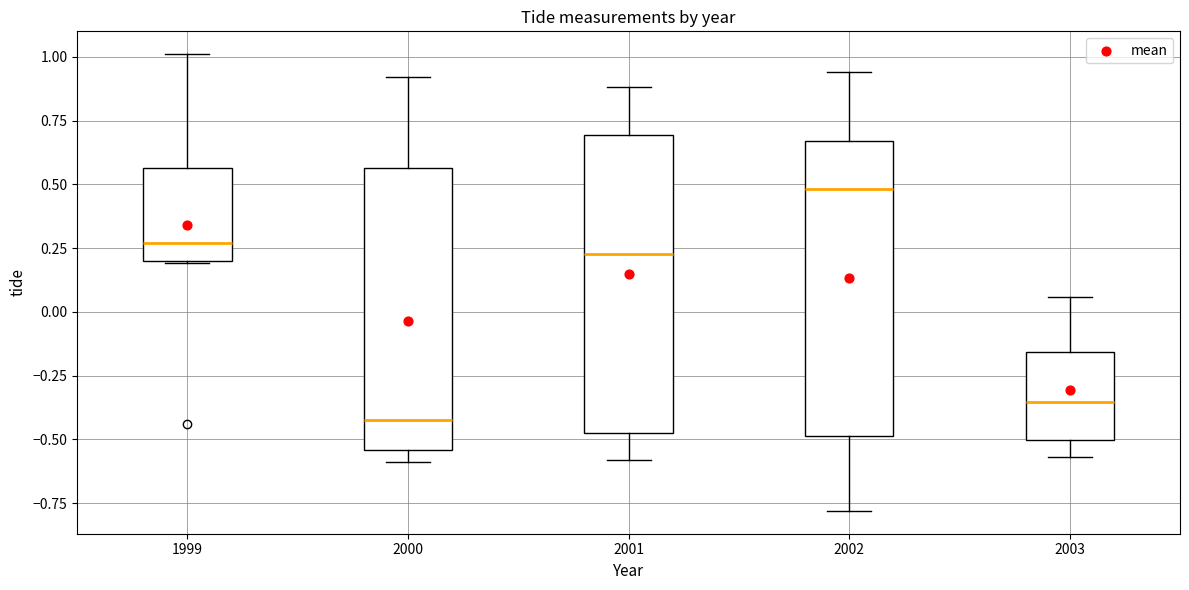

Reading left to right, read every box against the y-axis: the position of its median line, the range the box covers, and the ends of its whiskers. The values are not printed on the chart, so give them approximately, as read against the axis.

1999: median 0.25, box 0.20 to 0.55, whiskers 0.20 to 1.00
2000: median -0.40, box -0.55 to 0.55, whiskers -0.60 to 0.90
2001: median 0.25, box -0.45 to 0.70, whiskers -0.60 to 0.90
2002: median 0.50, box -0.50 to 0.65, whiskers -0.80 to 0.95
2003: median -0.35, box -0.50 to -0.15, whiskers -0.55 to 0.05